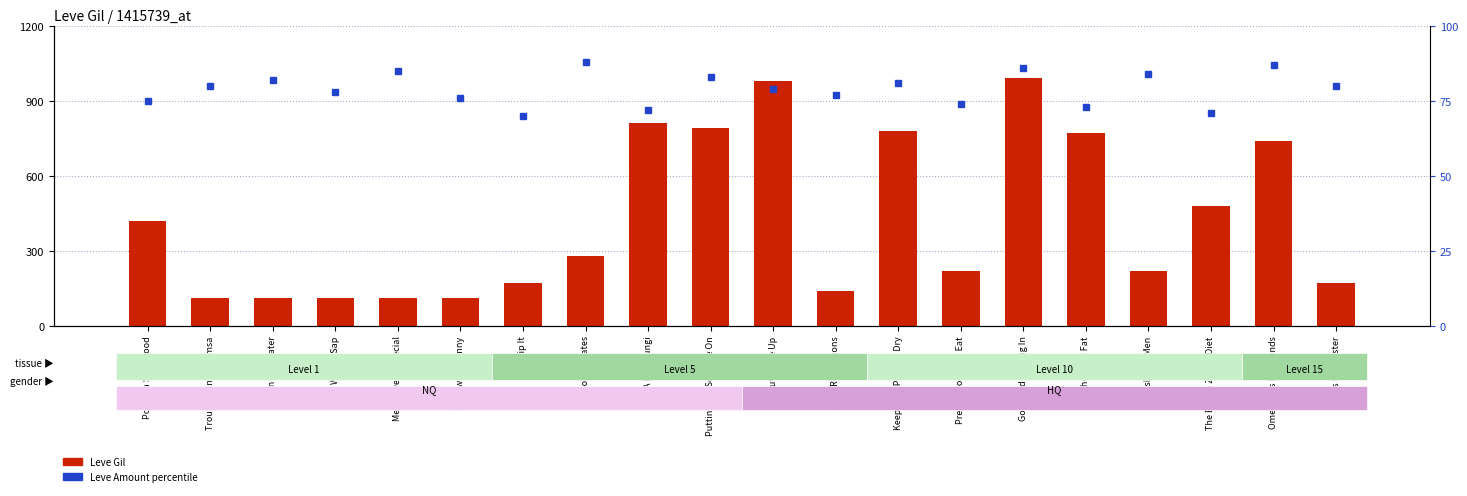

What is the sum of all Leve Gil values?

8521